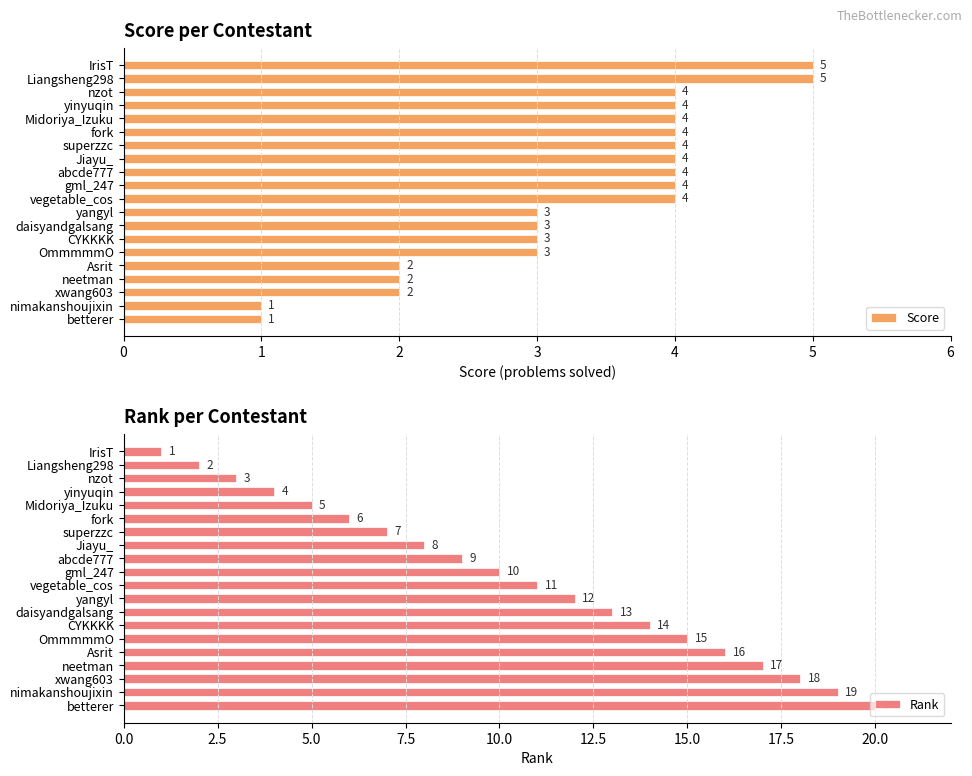

What is the difference between the Score values at neetman and Jiayu_?

2